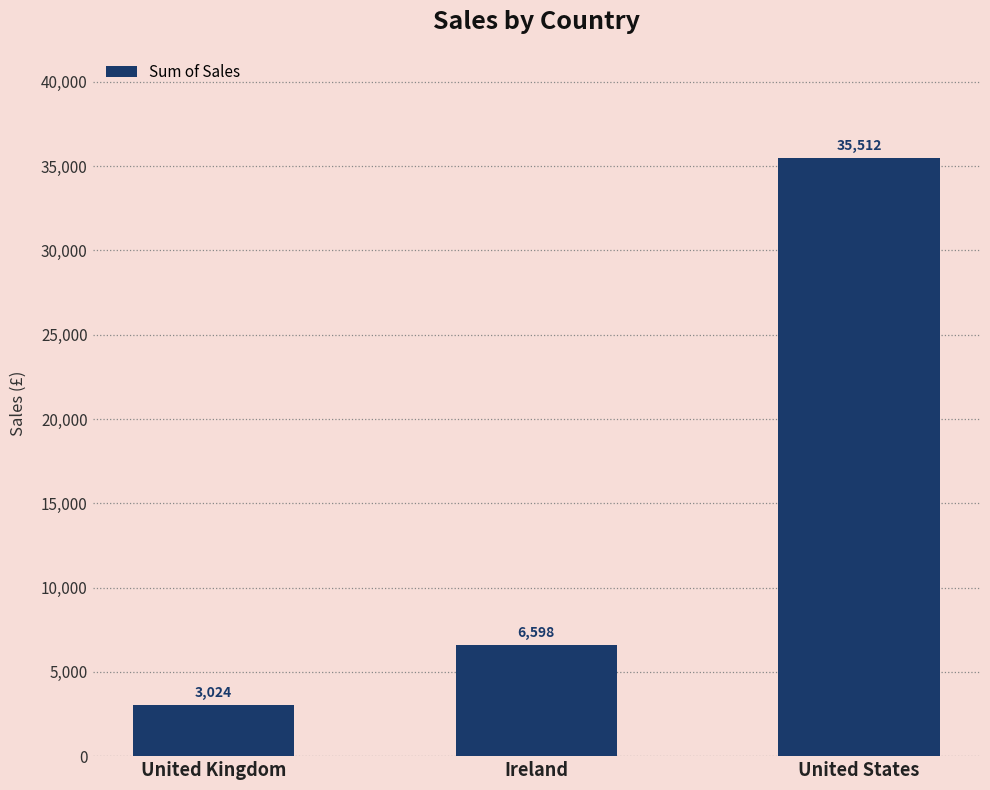

What is the change in value from United Kingdom to Ireland?

+3573.5